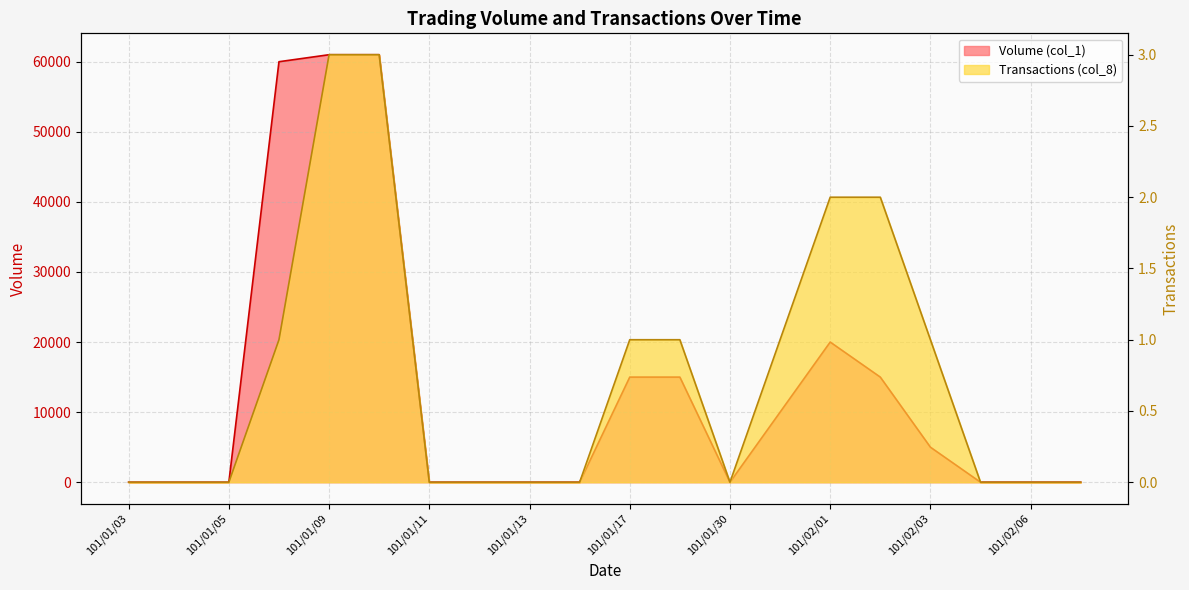

What position from the right is 101/01/30?

8